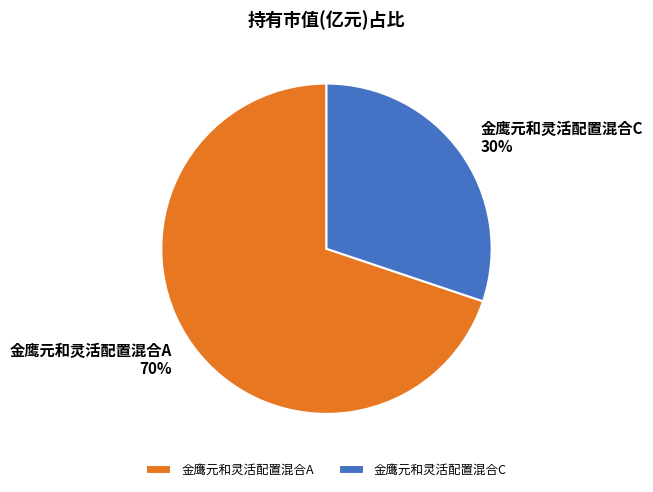

To the nearest percent, what is the combined percentage of 金鹰元和灵活配置混合C and 金鹰元和灵活配置混合A?

100%